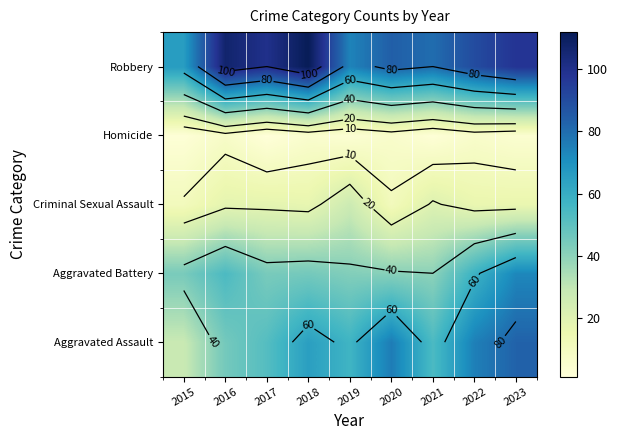

List the labels in order of Homicide value, largest first.

2016, 2020, 2022, 2018, 2023, 2019, 2015, 2021, 2017